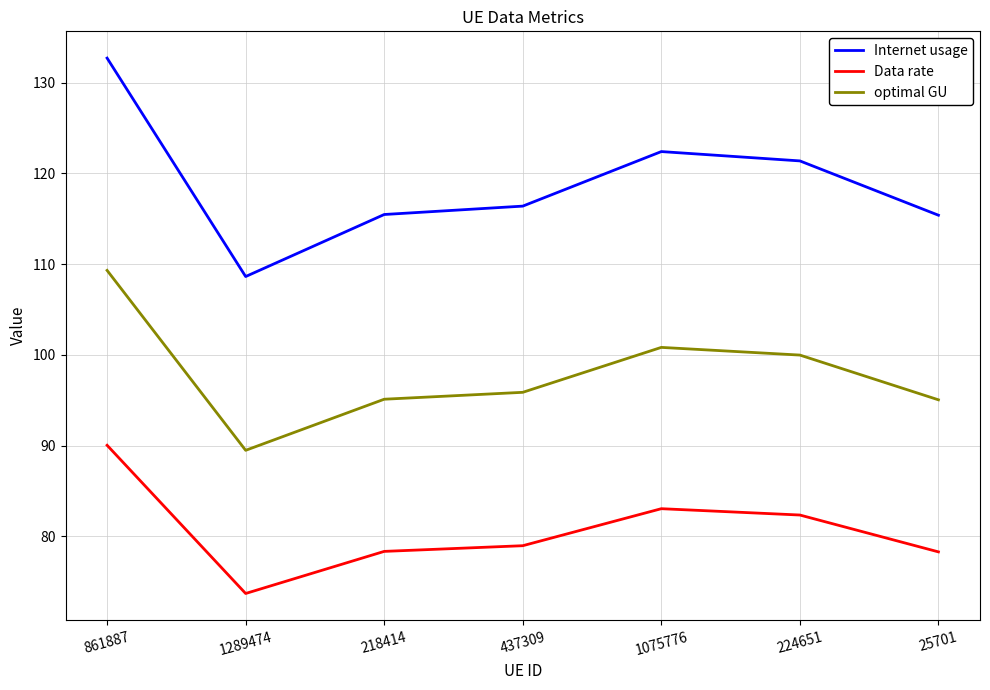

What is the spread (max minus min) of values at 25701?

37.1